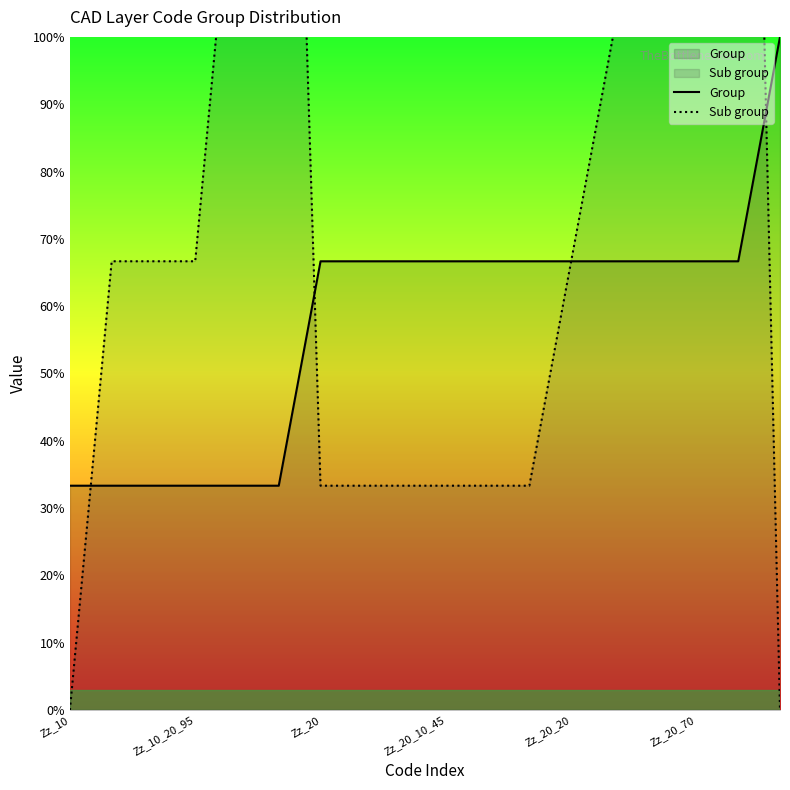

How many lines are shown in the chart?

2